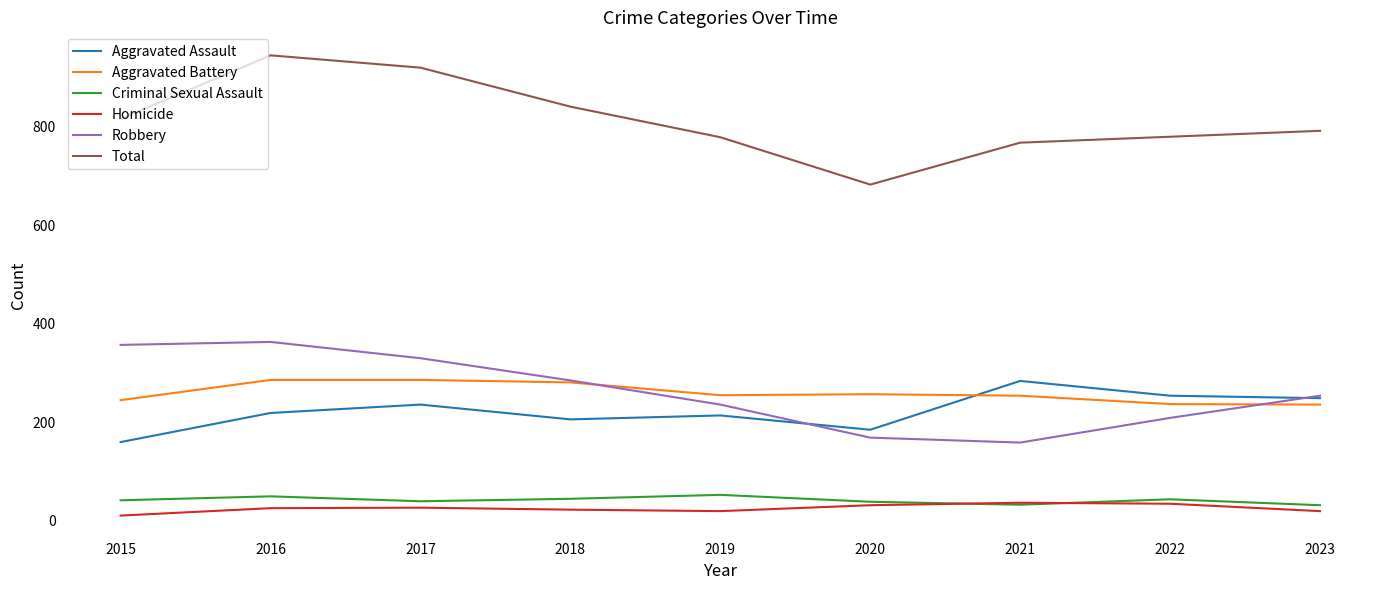

The Aggravated Battery series shows 83 at 2023. True or false?

False